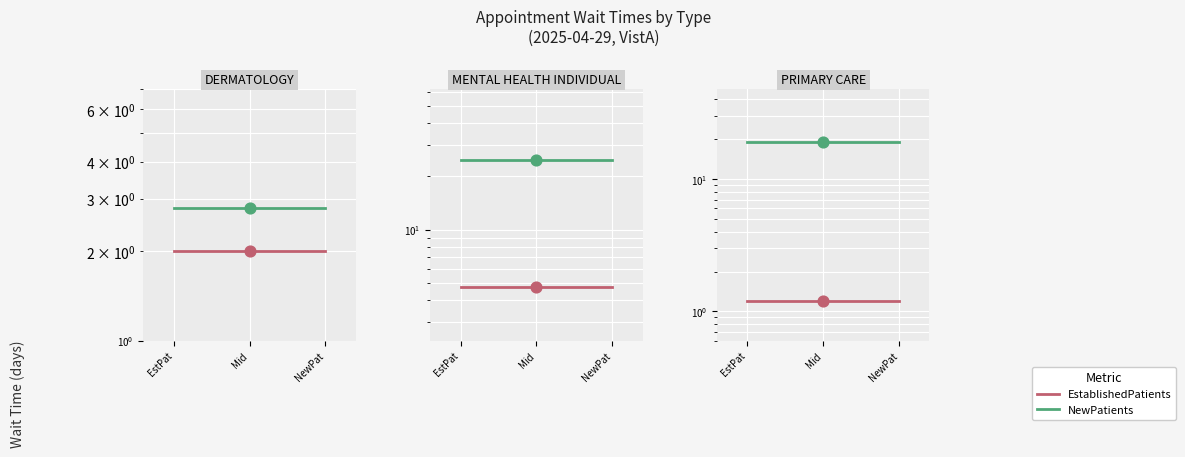

Is the value of NewPatients at NewPat greater than the value of EstablishedPatients at NewPat?

Yes